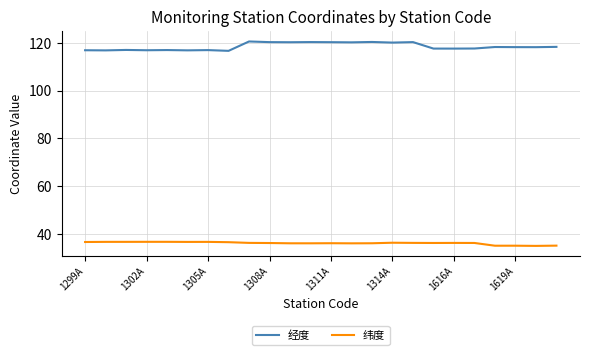

What is the difference between the maximum and minimum values in the 经度 series?

3.9